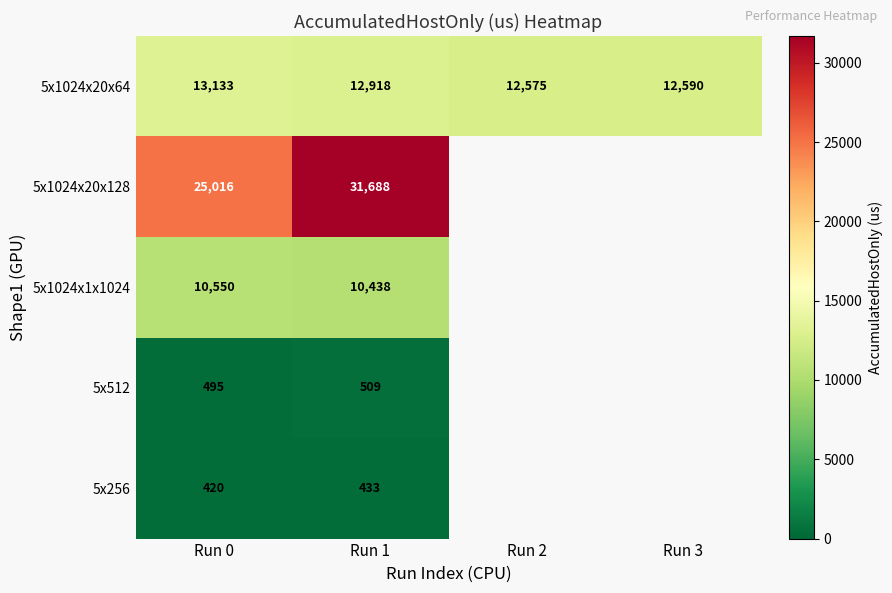

What is the greatest value displayed?

31687.9